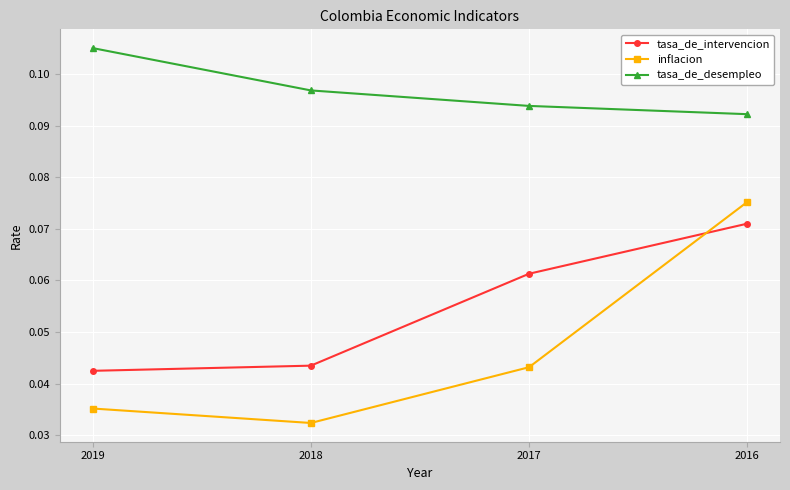

True or false: inflacion and tasa_de_desempleo cross at least once.

False